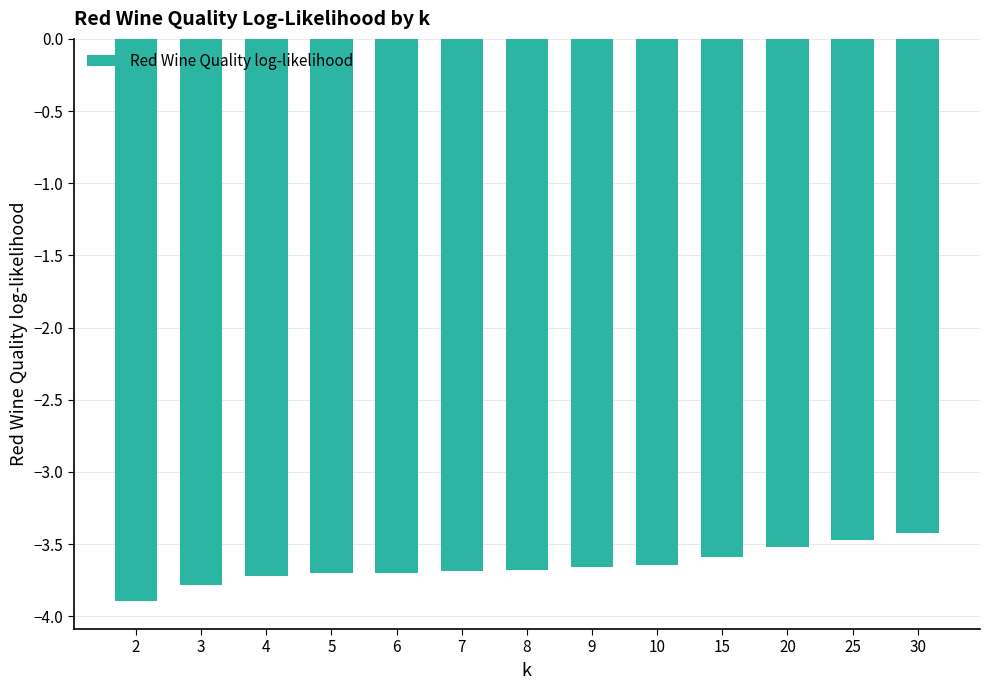

What is the change in value from 2 to 10?

+0.2